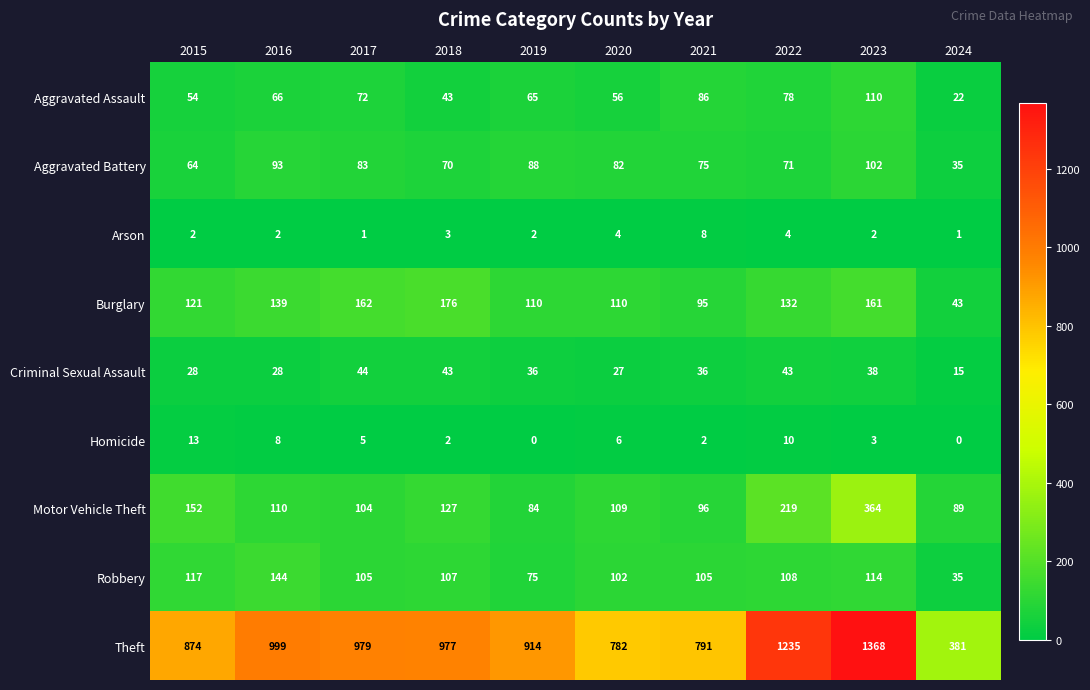

What is the spread (max minus min) of values at 2019?

914